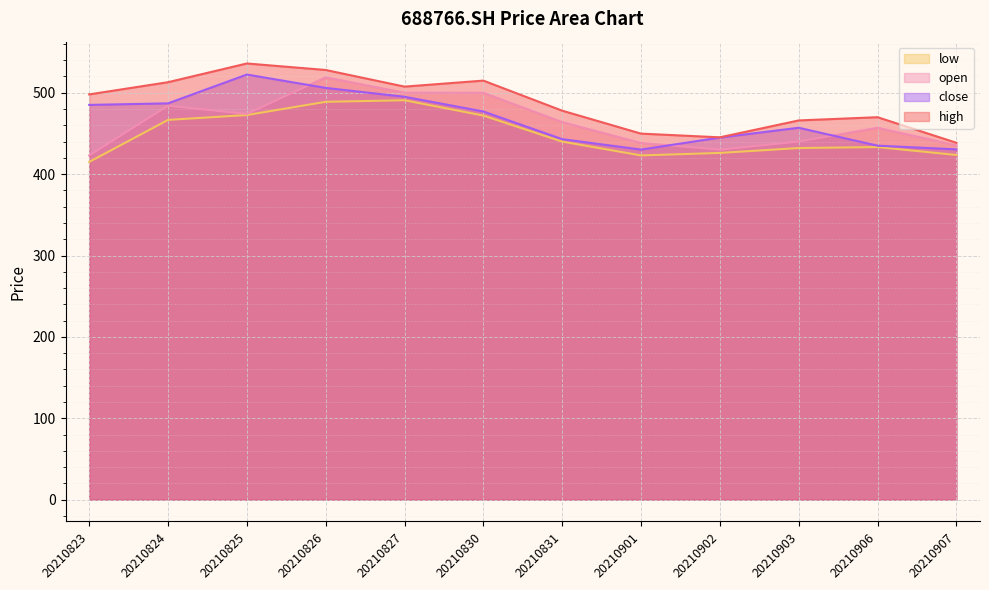

What is the difference between the second highest and minimum values in the high series?

89.4